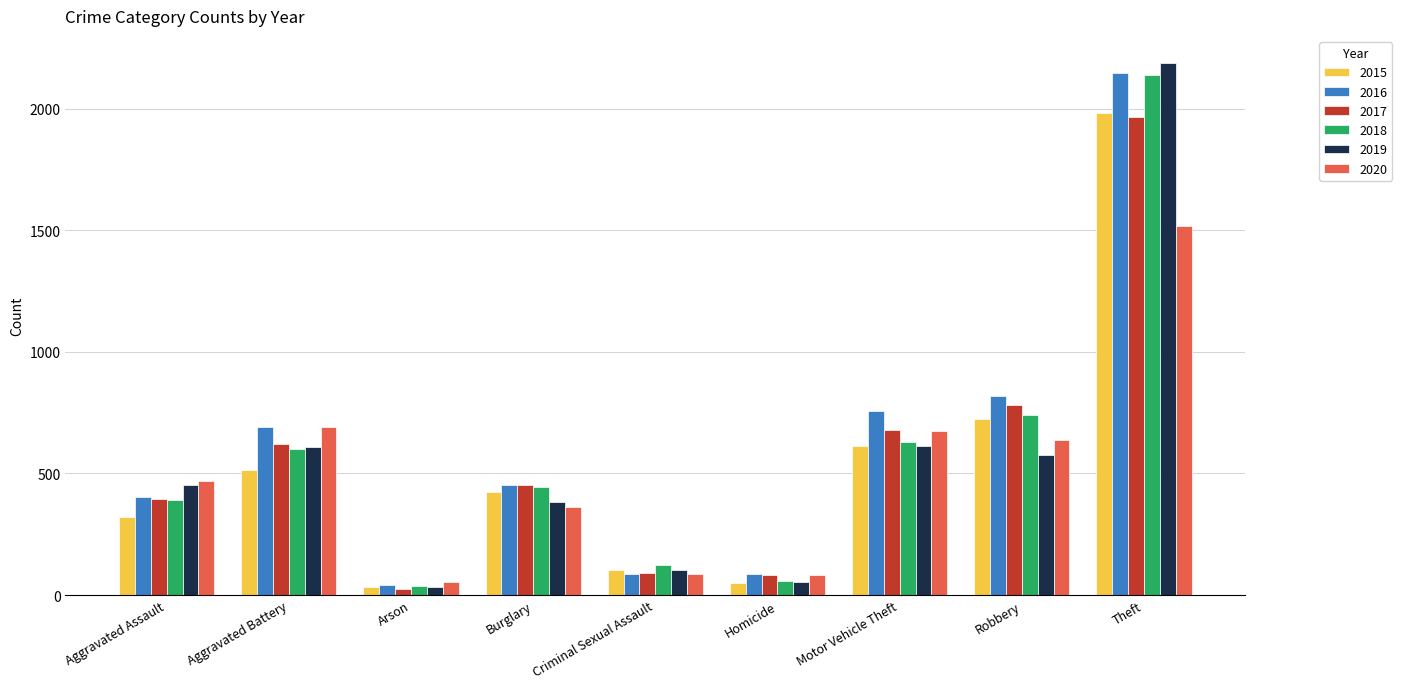

Which series changed the most between Aggravated Assault and Homicide?

2019